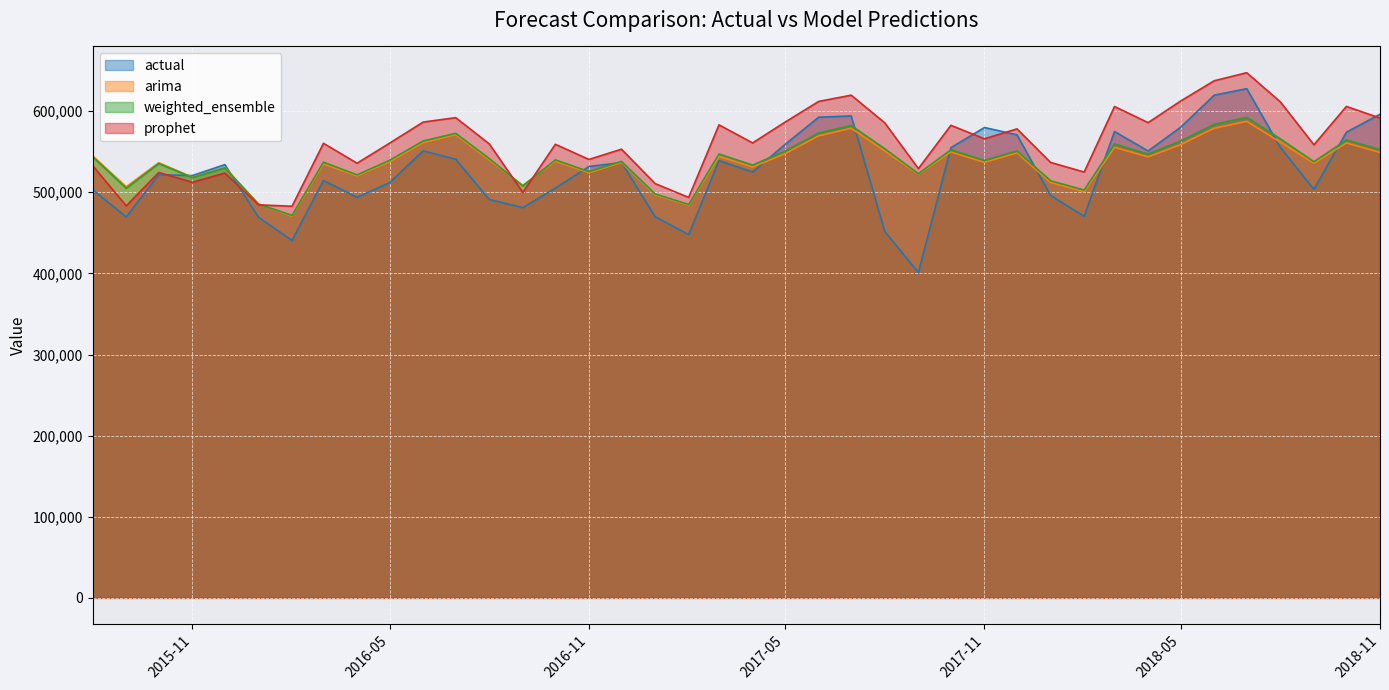

At which label does prophet reach its peak?

2018-07-01